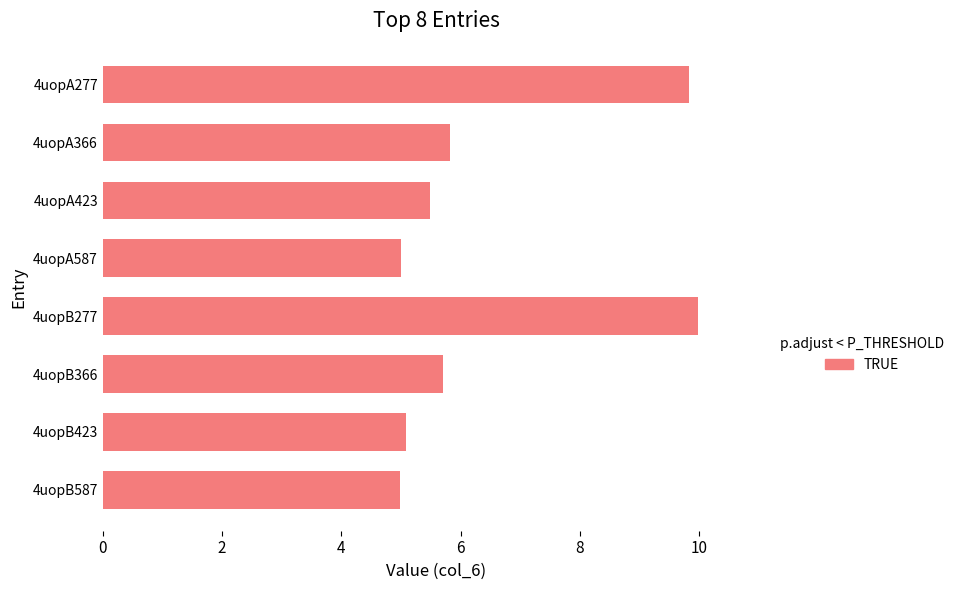

True or false: the data shows 6.3 at 4uopA277.

False